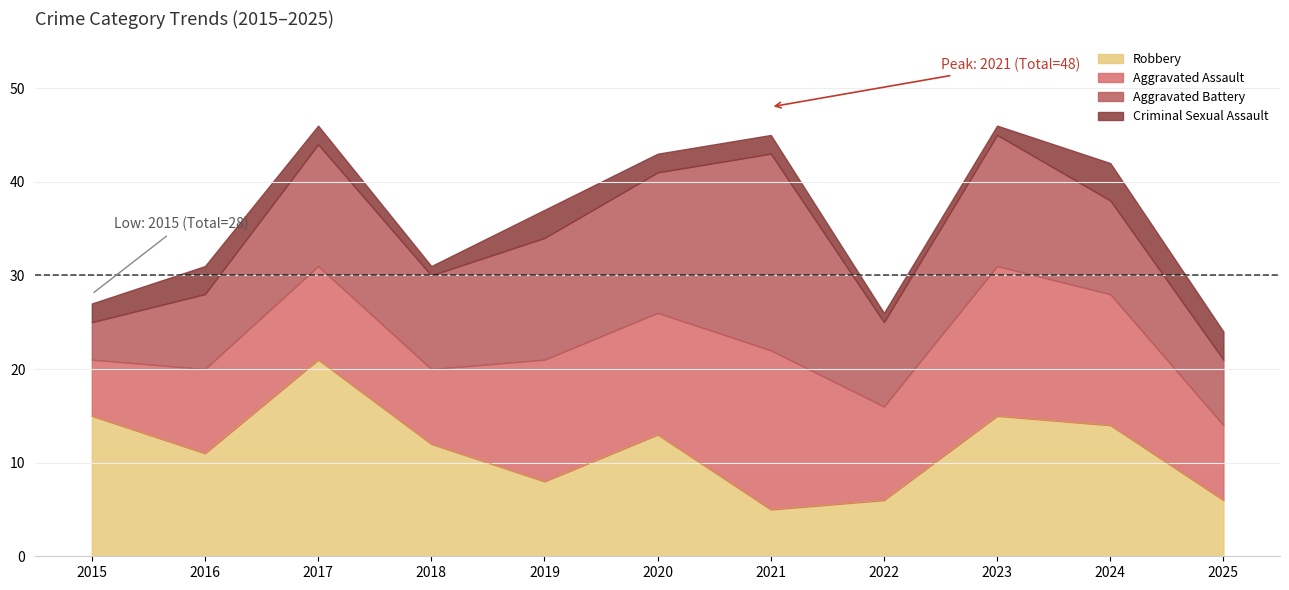

What is the smallest value displayed?

1